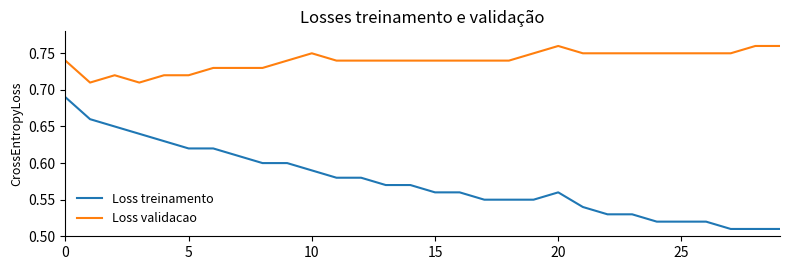

List the series in order of their overall mean, lowest first.

Loss treinamento, Loss validacao